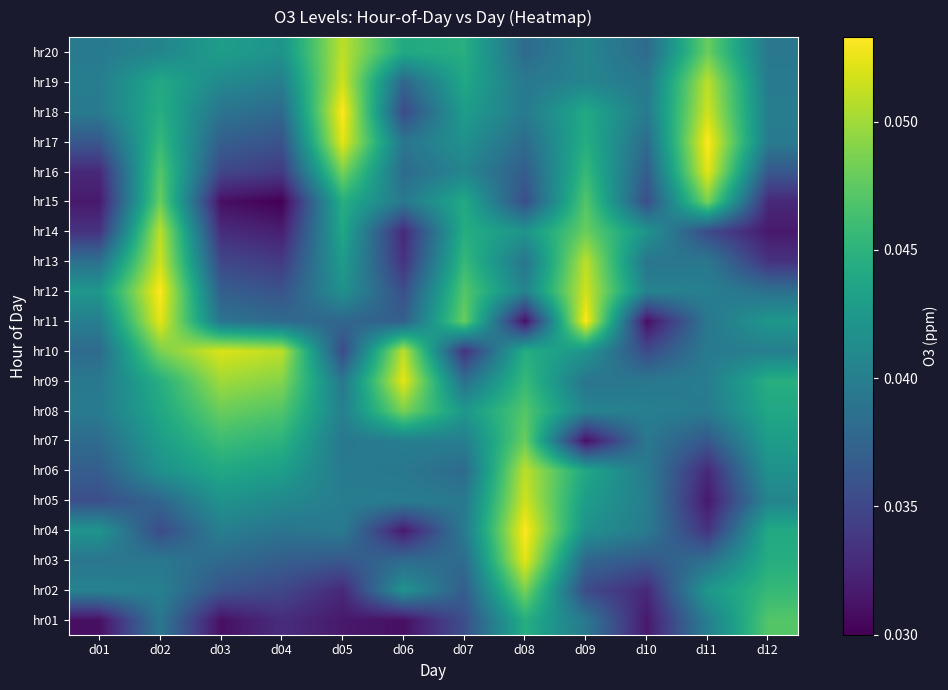

Reading right to left, what are all the values shown in this chart?

hr01: d12=0.0	d11=0.0	d10=0.0	d09=0.0	d08=0.0	d07=0.0	d06=0.0	d05=0.0	d04=0.0	d03=0.0	d02=0.0	d01=0.0
hr02: d12=0.0	d11=0.0	d10=0.0	d09=0.0	d08=0.0	d07=0.0	d06=0.0	d05=0.0	d04=0.0	d03=0.0	d02=0.0	d01=0.0
hr03: d12=0.0	d11=0.0	d10=0.0	d09=0.0	d08=0.1	d07=0.0	d06=0.0	d05=0.0	d04=0.0	d03=0.0	d02=0.0	d01=0.0
hr04: d12=0.0	d11=0.0	d10=0.0	d09=0.0	d08=0.1	d07=0.0	d06=0.0	d05=0.0	d04=0.0	d03=0.0	d02=0.0	d01=0.0
hr05: d12=0.0	d11=0.0	d10=0.0	d09=0.0	d08=0.1	d07=0.0	d06=0.0	d05=0.0	d04=0.0	d03=0.0	d02=0.0	d01=0.0
hr06: d12=0.0	d11=0.0	d10=0.0	d09=0.0	d08=0.1	d07=0.0	d06=0.0	d05=0.0	d04=0.0	d03=0.0	d02=0.0	d01=0.0
hr07: d12=0.0	d11=0.0	d10=0.0	d09=0.0	d08=0.0	d07=0.0	d06=0.0	d05=0.0	d04=0.0	d03=0.0	d02=0.0	d01=0.0
hr08: d12=0.0	d11=0.0	d10=0.0	d09=0.0	d08=0.0	d07=0.0	d06=0.0	d05=0.0	d04=0.0	d03=0.0	d02=0.0	d01=0.0
hr09: d12=0.0	d11=0.0	d10=0.0	d09=0.0	d08=0.0	d07=0.0	d06=0.1	d05=0.0	d04=0.0	d03=0.1	d02=0.0	d01=0.0
hr10: d12=0.0	d11=0.0	d10=0.0	d09=0.0	d08=0.0	d07=0.0	d06=0.1	d05=0.0	d04=0.1	d03=0.1	d02=0.0	d01=0.0
hr11: d12=0.0	d11=0.0	d10=0.0	d09=0.1	d08=0.0	d07=0.0	d06=0.0	d05=0.0	d04=0.0	d03=0.0	d02=0.1	d01=0.0
hr12: d12=0.0	d11=0.0	d10=0.0	d09=0.1	d08=0.0	d07=0.0	d06=0.0	d05=0.0	d04=0.0	d03=0.0	d02=0.1	d01=0.0
hr13: d12=0.0	d11=0.0	d10=0.0	d09=0.1	d08=0.0	d07=0.0	d06=0.0	d05=0.0	d04=0.0	d03=0.0	d02=0.1	d01=0.0
hr14: d12=0.0	d11=0.0	d10=0.0	d09=0.0	d08=0.0	d07=0.0	d06=0.0	d05=0.0	d04=0.0	d03=0.0	d02=0.1	d01=0.0
hr15: d12=0.0	d11=0.0	d10=0.0	d09=0.0	d08=0.0	d07=0.0	d06=0.0	d05=0.0	d04=0.0	d03=0.0	d02=0.0	d01=0.0
hr16: d12=0.0	d11=0.1	d10=0.0	d09=0.0	d08=0.0	d07=0.0	d06=0.0	d05=0.0	d04=0.0	d03=0.0	d02=0.0	d01=0.0
hr17: d12=0.0	d11=0.1	d10=0.0	d09=0.0	d08=0.0	d07=0.0	d06=0.0	d05=0.1	d04=0.0	d03=0.0	d02=0.0	d01=0.0
hr18: d12=0.0	d11=0.1	d10=0.0	d09=0.0	d08=0.0	d07=0.0	d06=0.0	d05=0.1	d04=0.0	d03=0.0	d02=0.0	d01=0.0
hr19: d12=0.0	d11=0.1	d10=0.0	d09=0.0	d08=0.0	d07=0.0	d06=0.0	d05=0.1	d04=0.0	d03=0.0	d02=0.0	d01=0.0
hr20: d12=0.0	d11=0.0	d10=0.0	d09=0.0	d08=0.0	d07=0.0	d06=0.0	d05=0.1	d04=0.0	d03=0.0	d02=0.0	d01=0.0